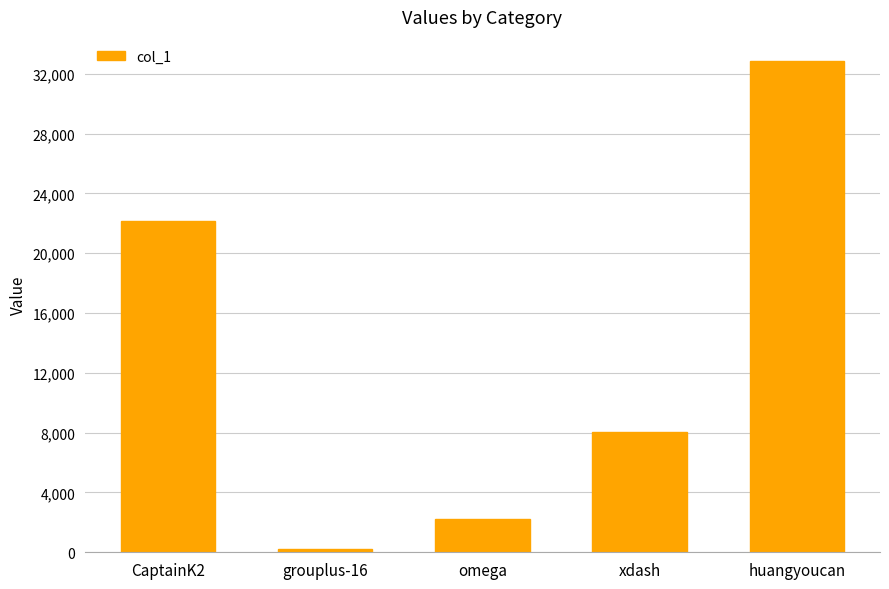

What is the average value?

13091